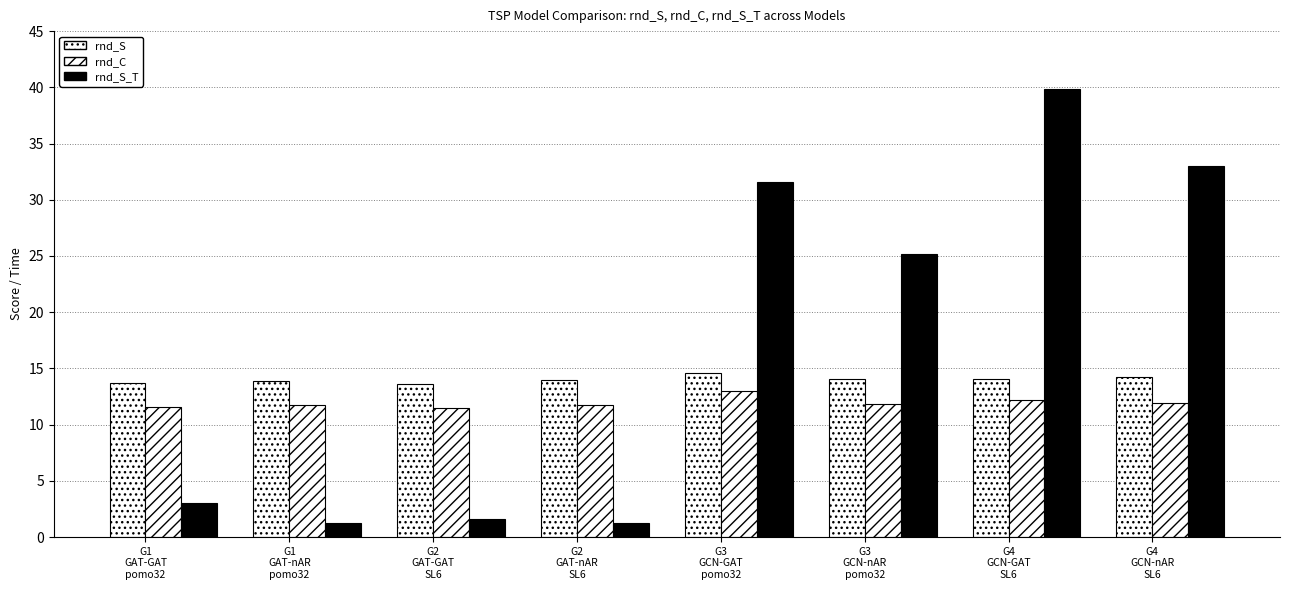

The rnd_C series shows 4.9 at G4
GCN-GAT
SL6. True or false?

False